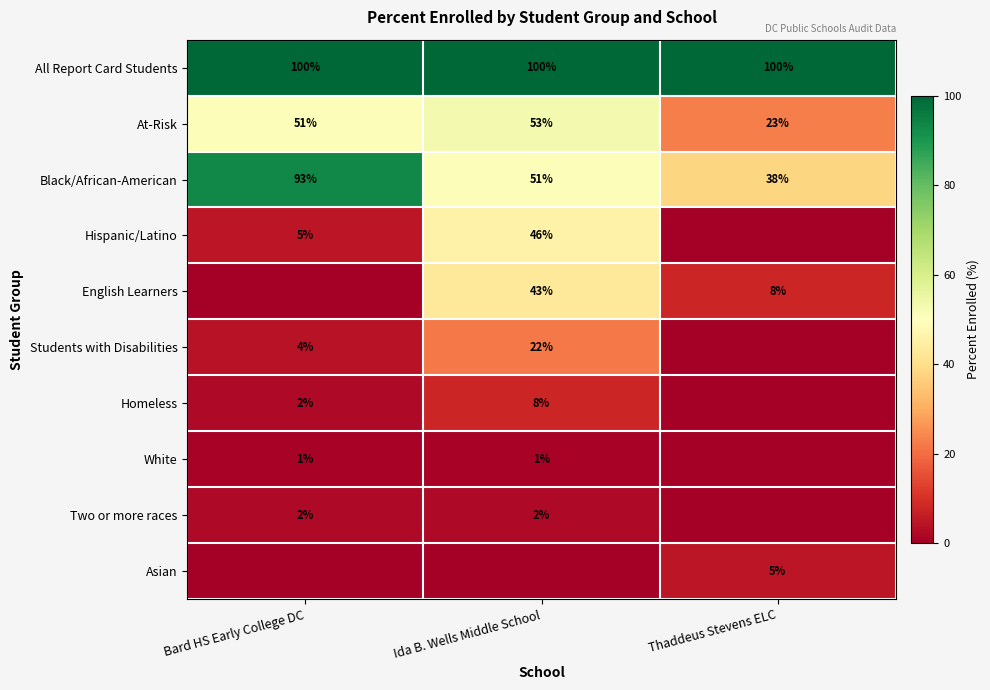

True or false: Hispanic/Latino has a value of 67 at Ida B. Wells Middle School.

False